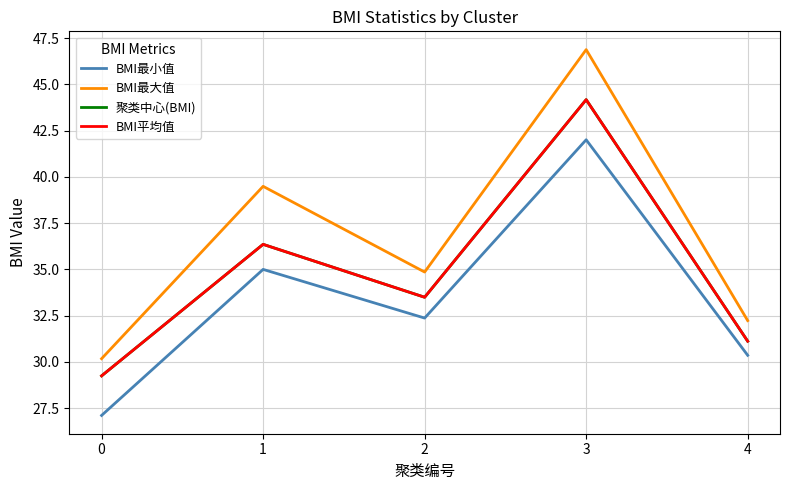

Read the BMI最大值 value at 0.

30.2